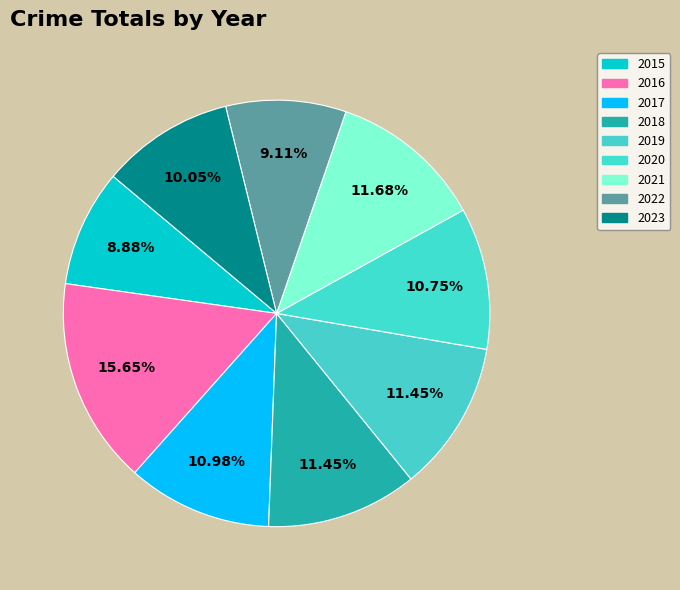

Rank the categories by value from highest to lowest.

2016, 2021, 2018, 2019, 2017, 2020, 2023, 2022, 2015